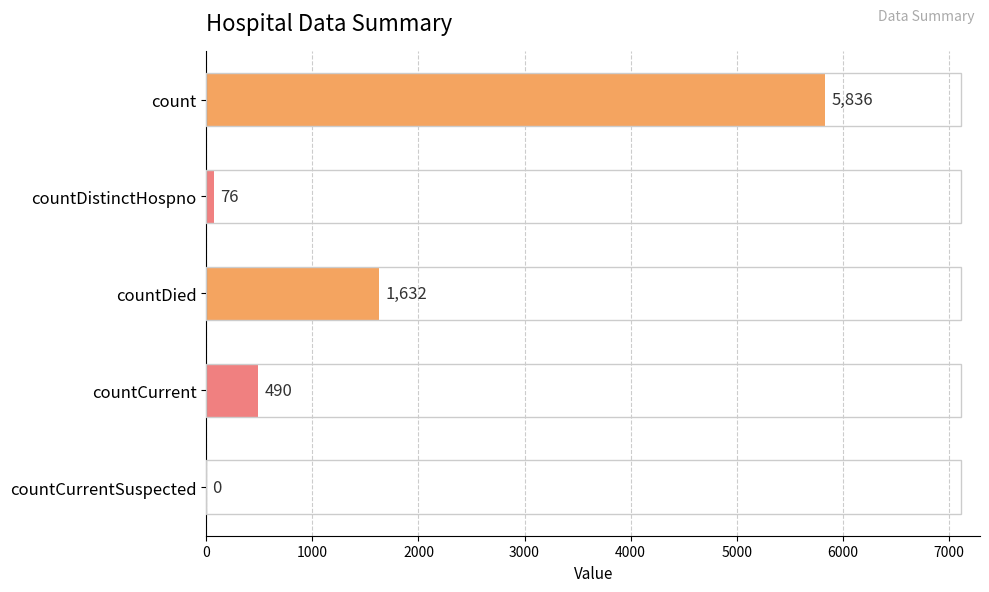

Is it true that the value at countCurrent is 183?

False